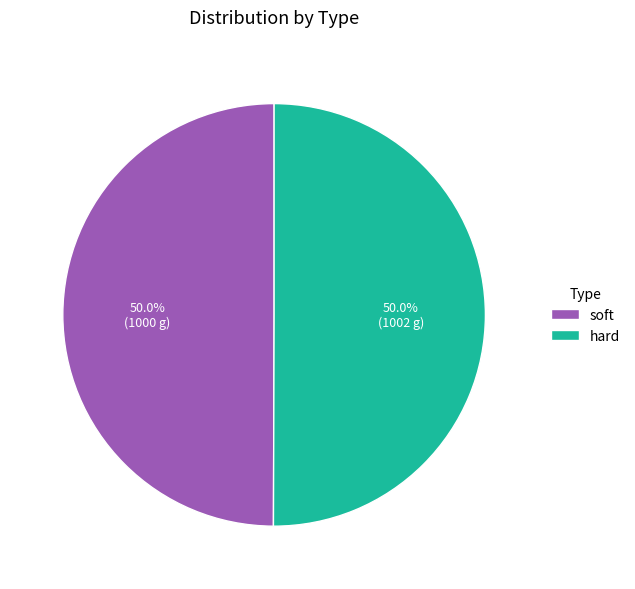

To the nearest percent, what is the average slice percentage?

50%